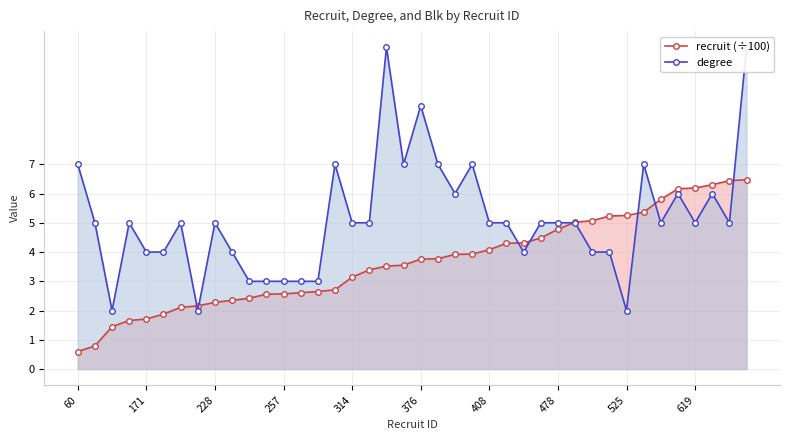

Where does the recruit (÷100) series first go above 3?

314